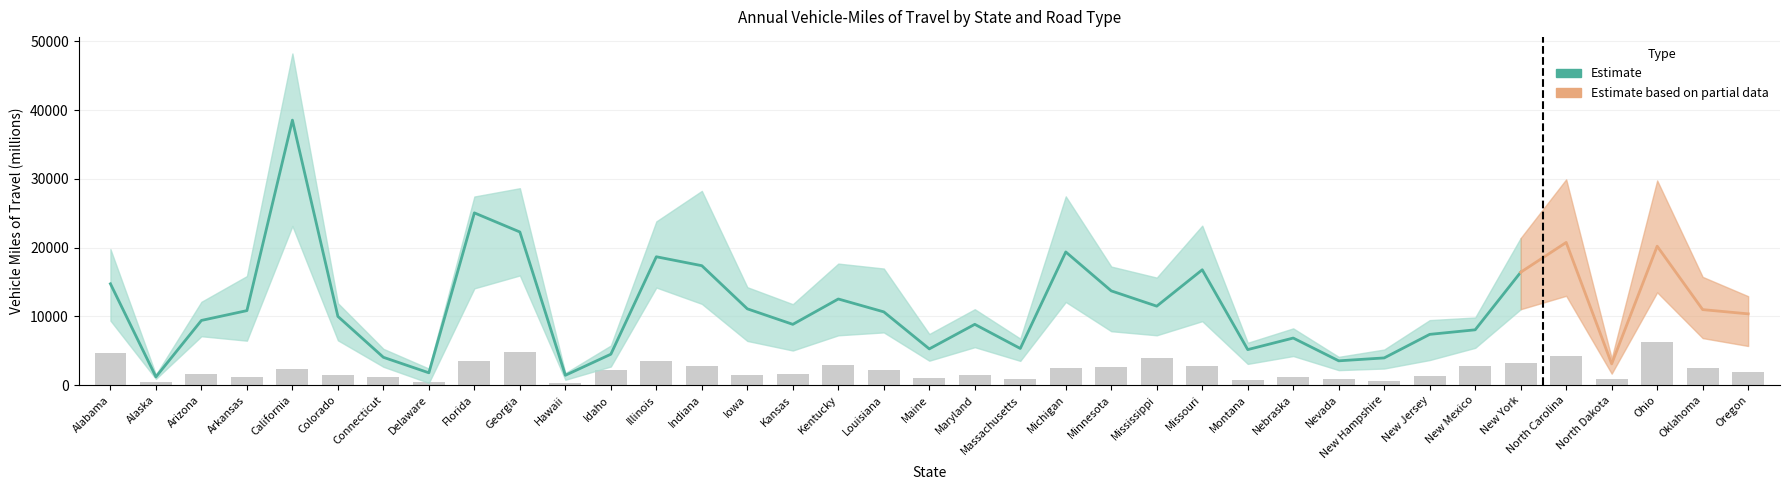

Are the bars horizontal?

No